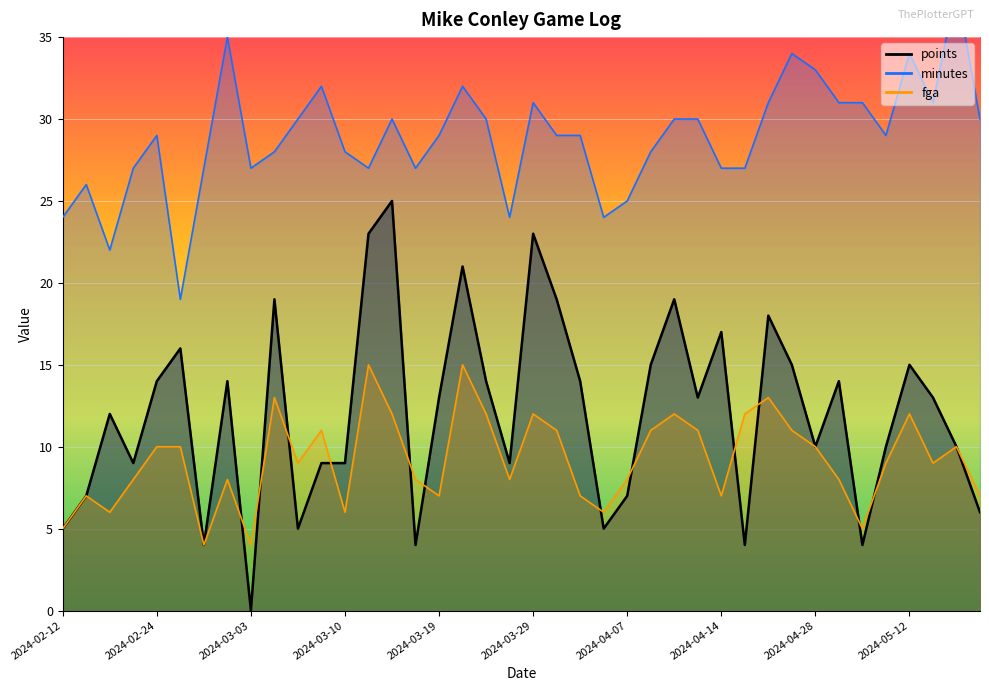

How many data points in fga are less than 9?

18